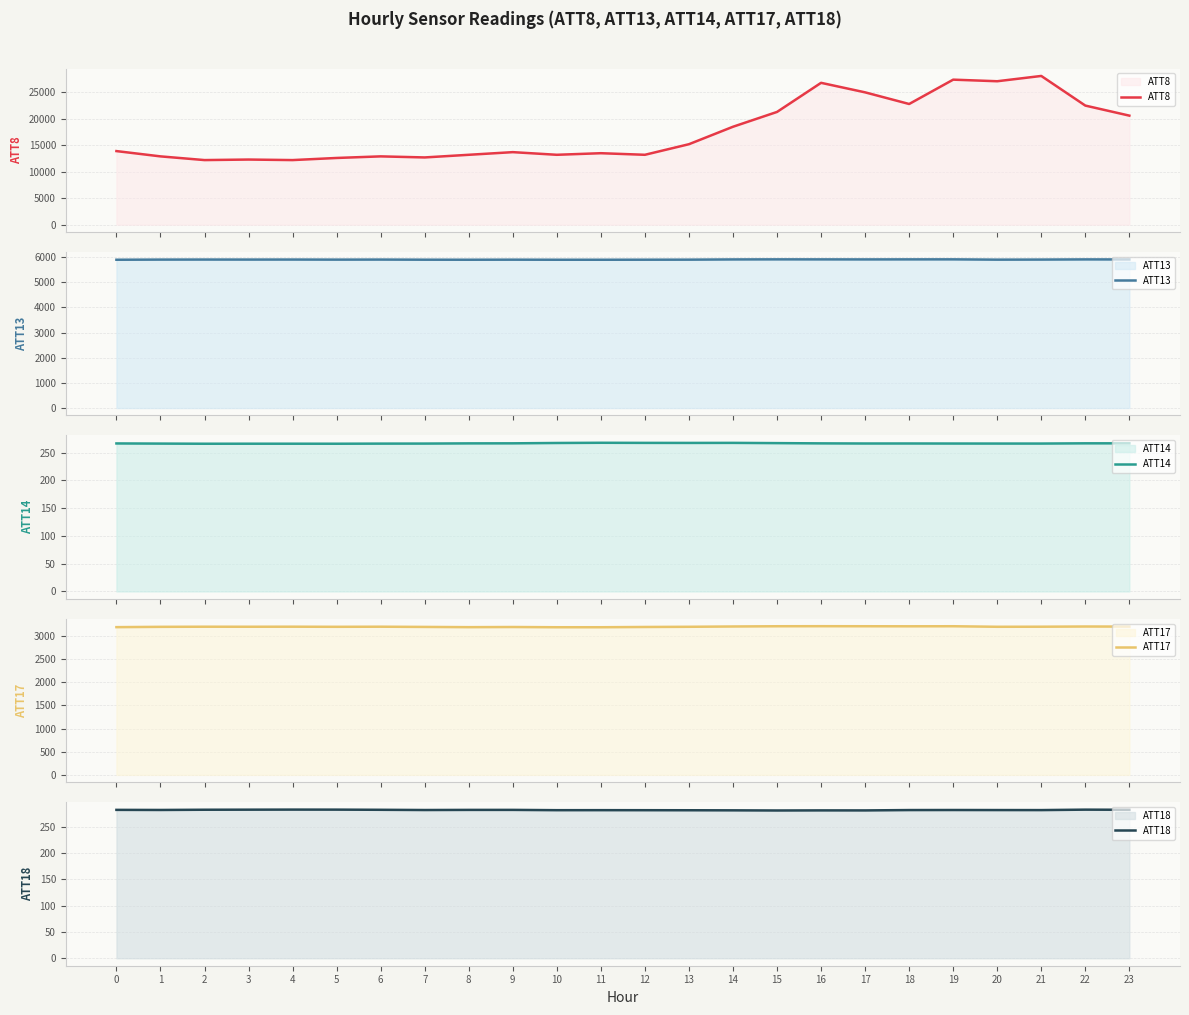

Does the chart have visible grid lines?

Yes